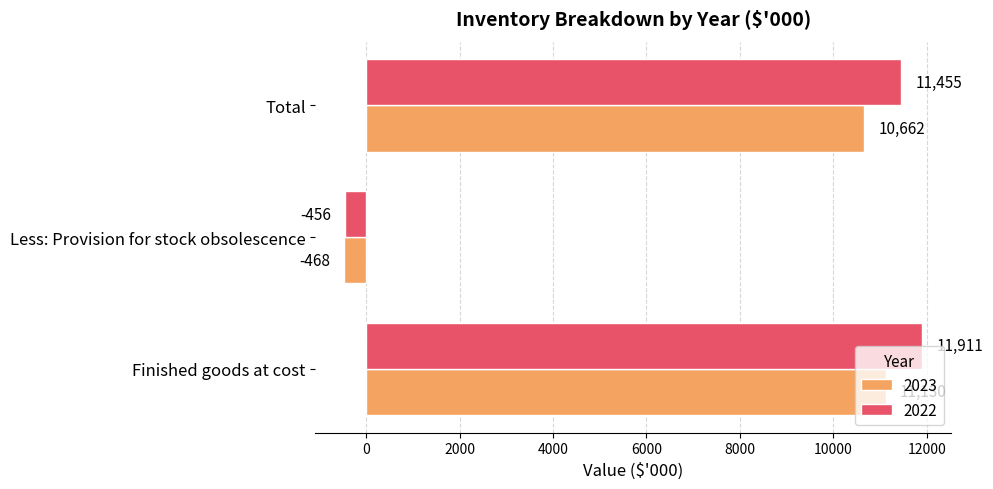

At which label does 2023 reach its peak?

Finished goods at cost